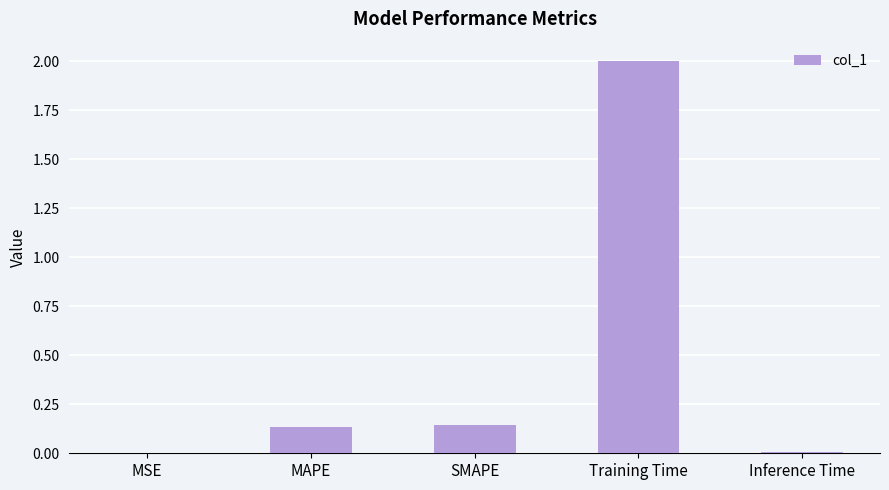

What is the difference between the values at Training Time and Inference Time?

2.0